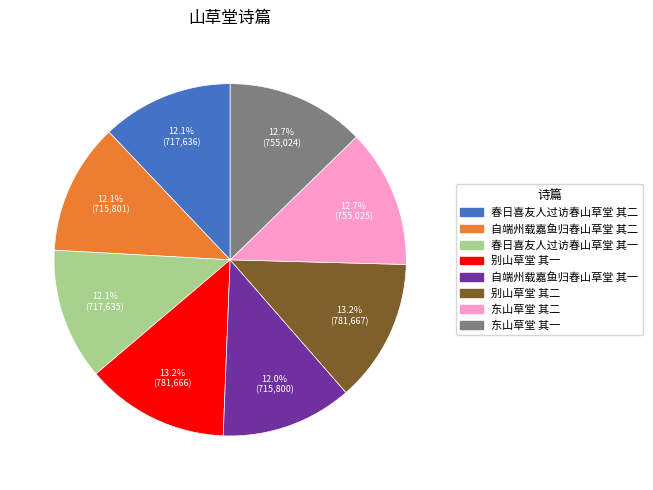

Count the number of slices in the pie.

8